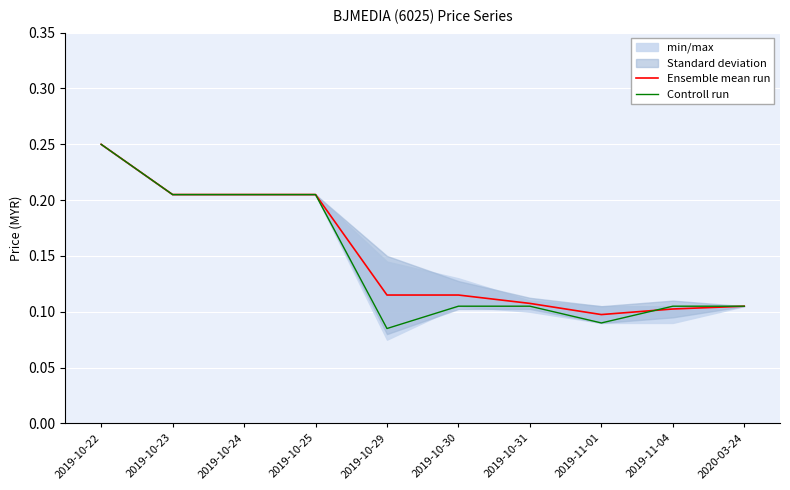

True or false: Controll run has a value of 0.2 at 2020-03-24.

False